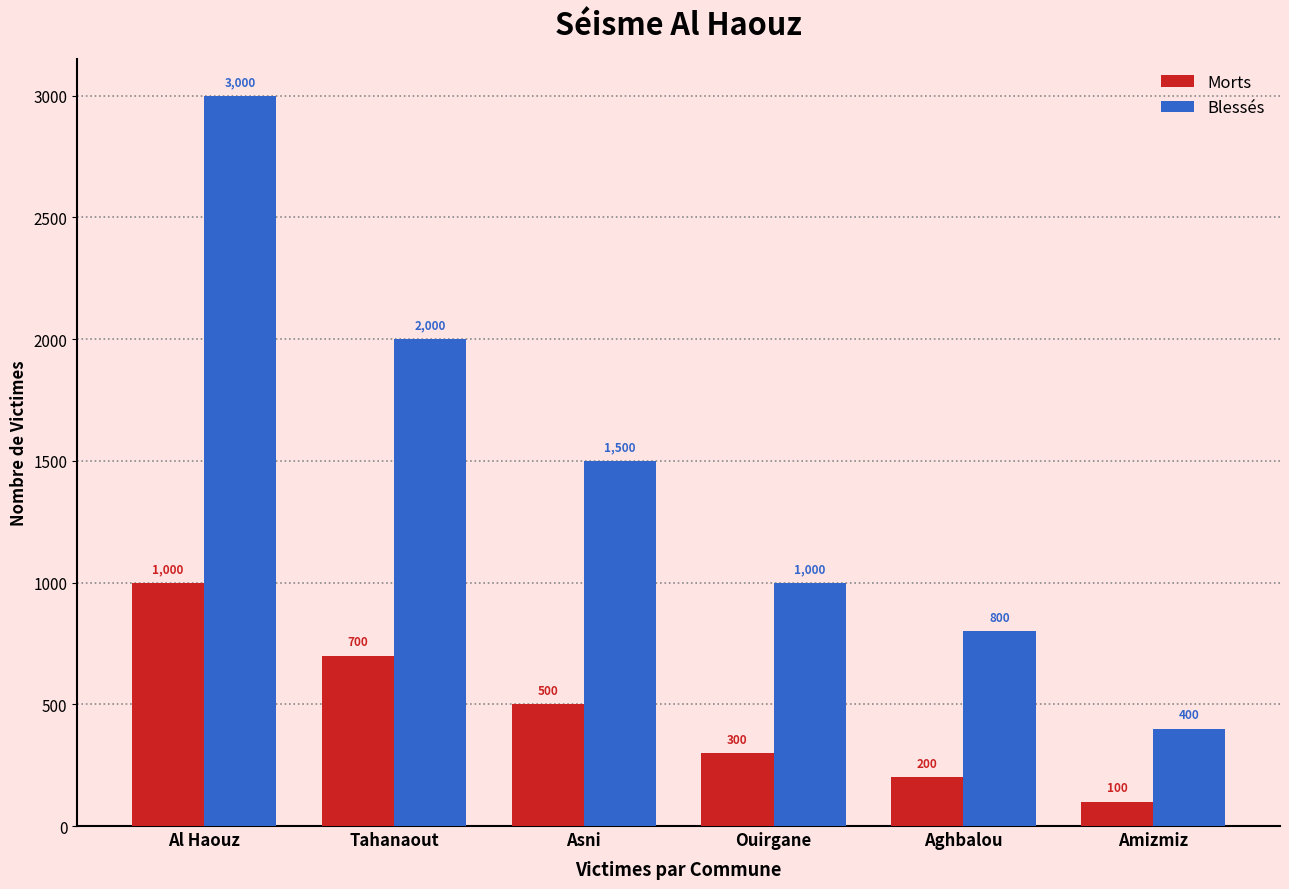

What is the value of the Blessés bar at the 2nd from the left?

2000